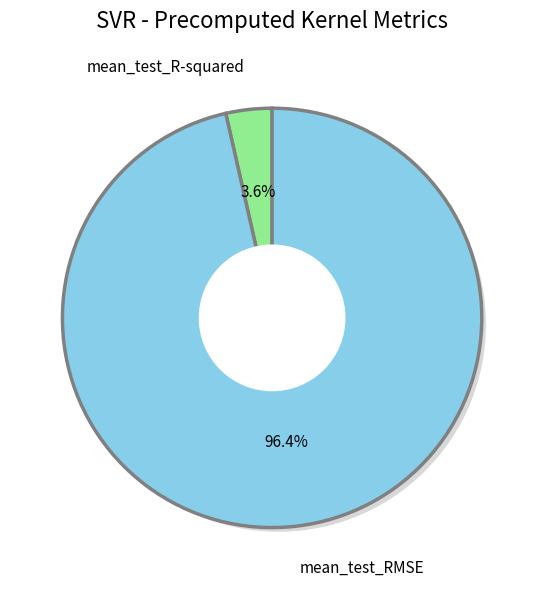

True or false: mean_test_R-squared accounts for 1% of the total.

False